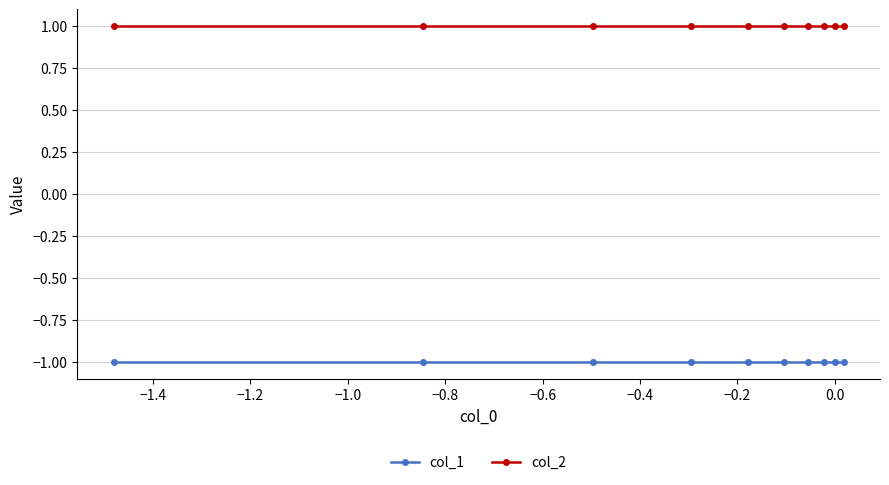

Which series has the largest total across all categories?

col_2